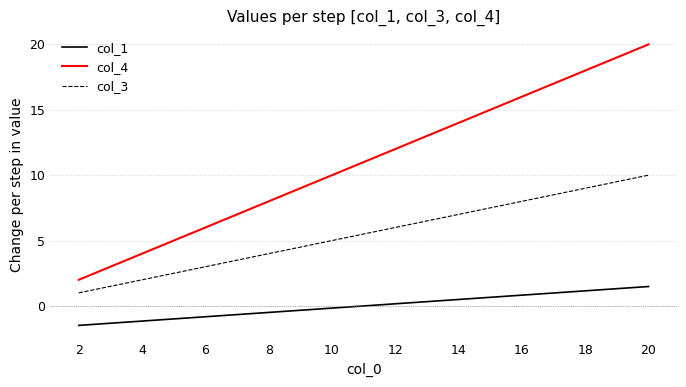

Is this an area chart (filled region under the line)?

No